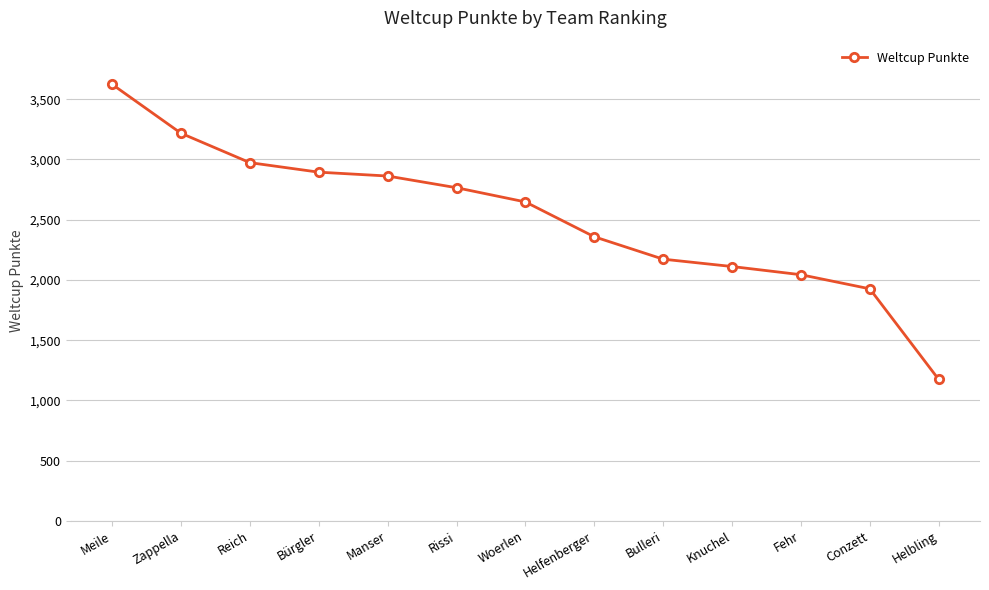

What is the label of the 12th point from the right?

Zappella